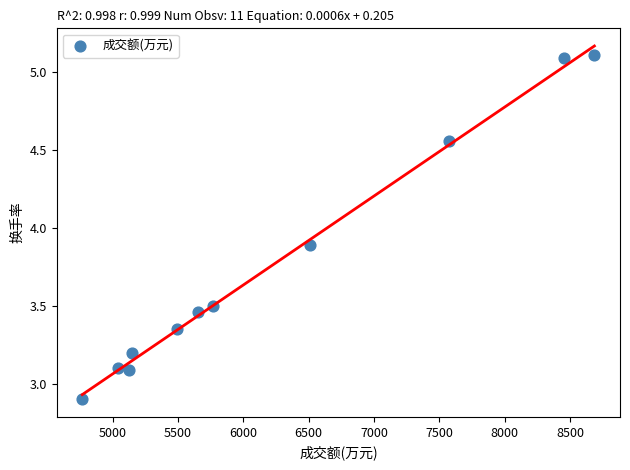

What is the range of X values (max minus min)?

3919.0